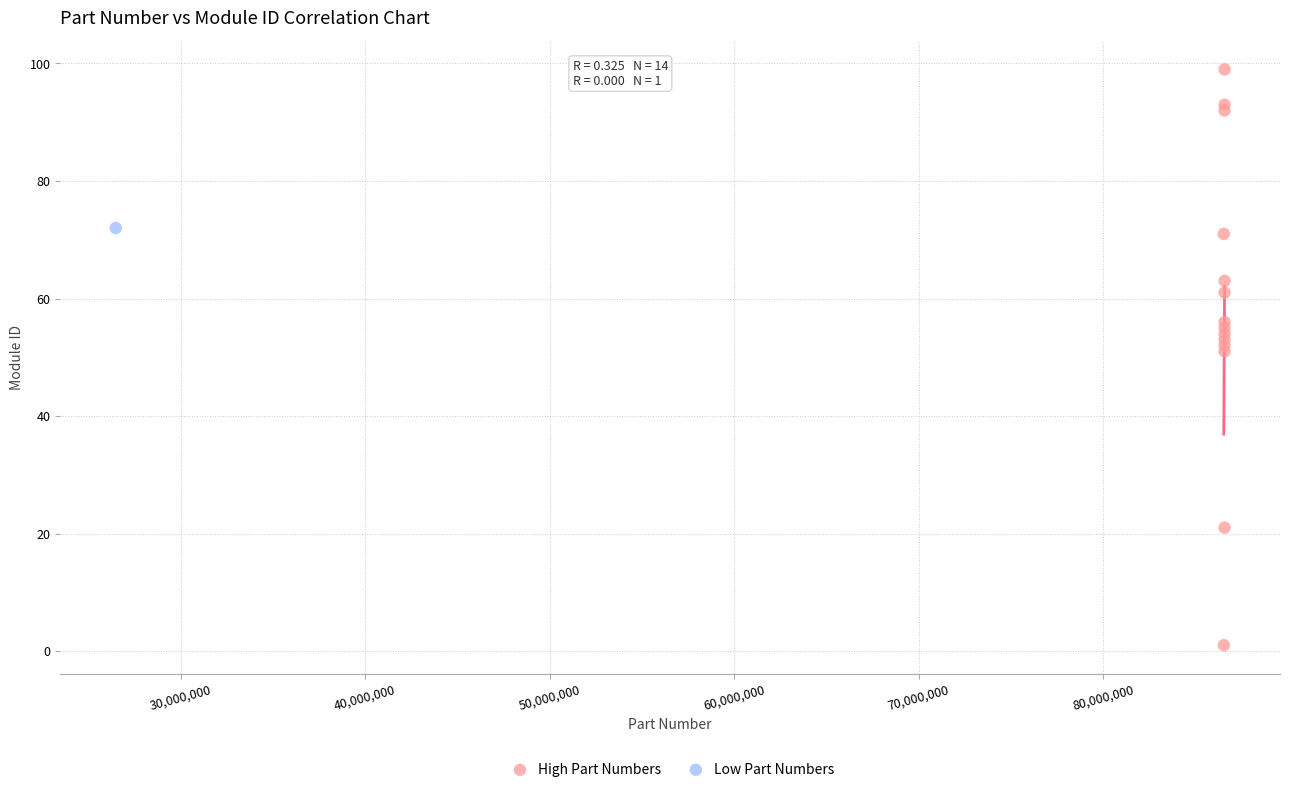

What are all the series names shown in the legend?

High Part Numbers, Low Part Numbers